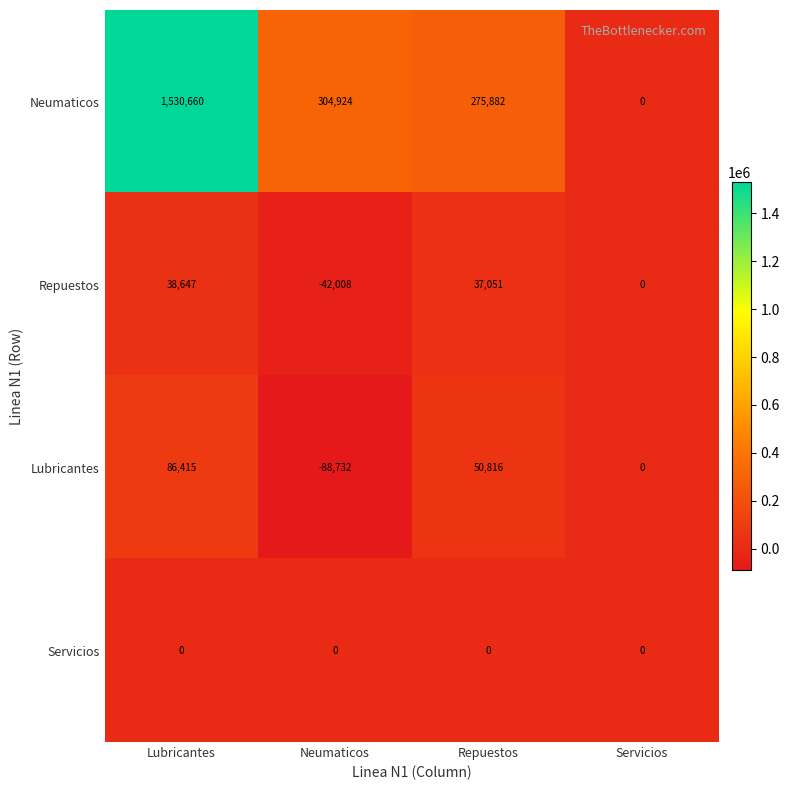

Which series has the largest total across all categories?

Neumaticos